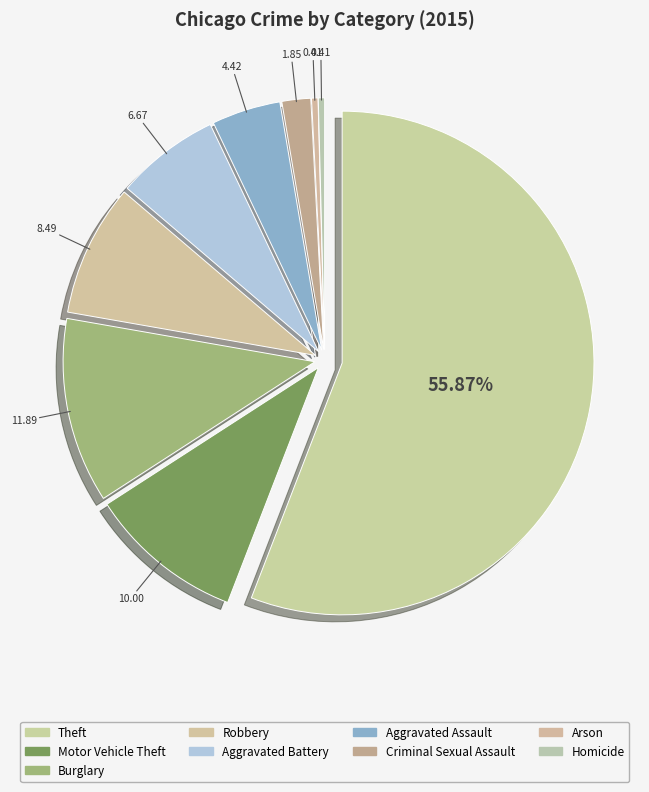

What is the ratio of the value at Burglary to the value at Theft?

0.2